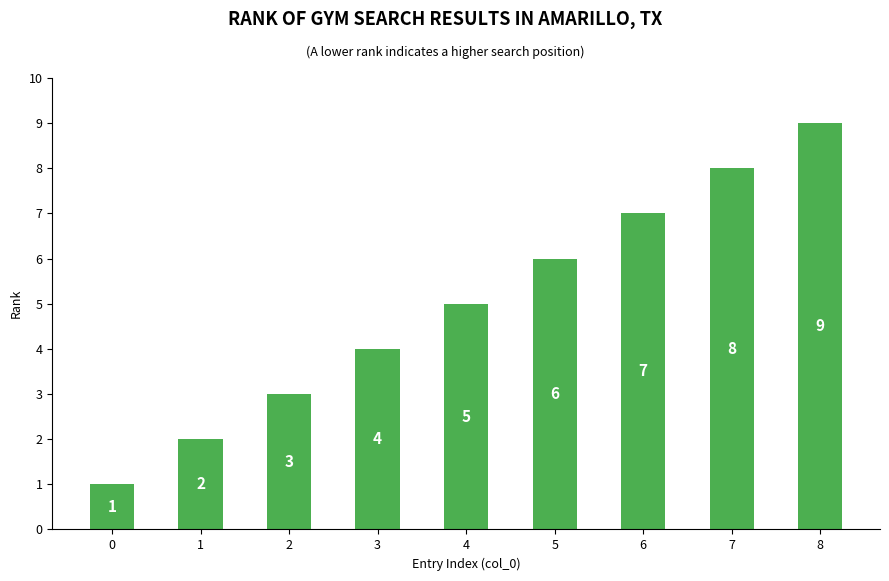

Rank the categories by value from highest to lowest.

8, 7, 6, 5, 4, 3, 2, 1, 0